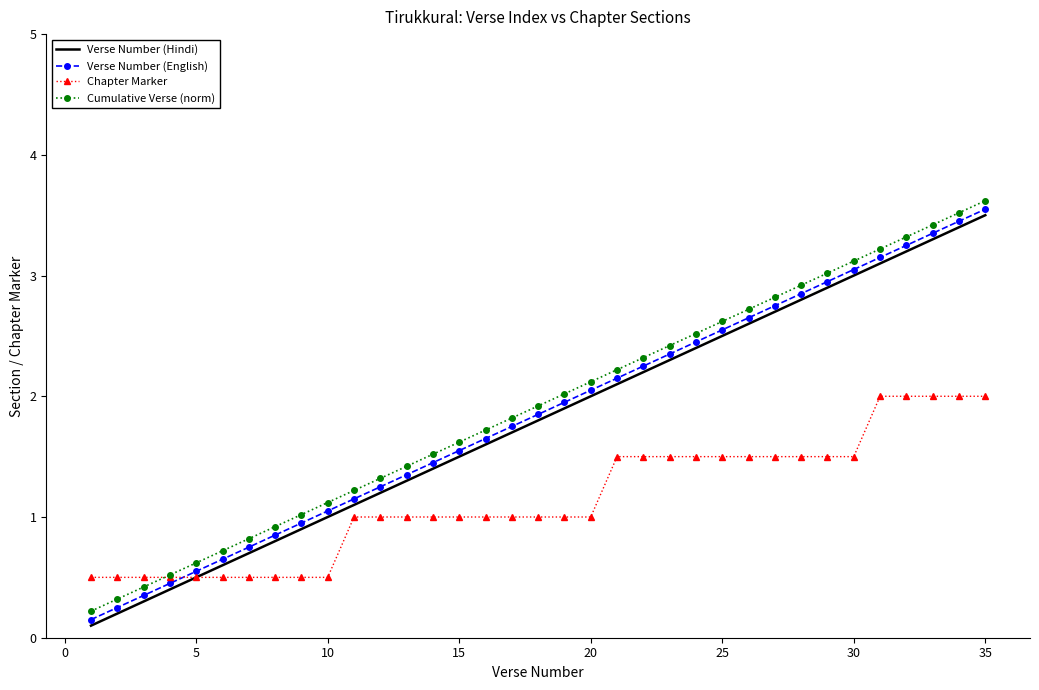

What is the greatest value displayed?

3.6